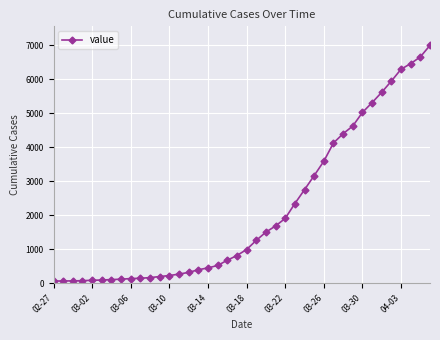

What is the difference between the maximum and minimum values?

6939